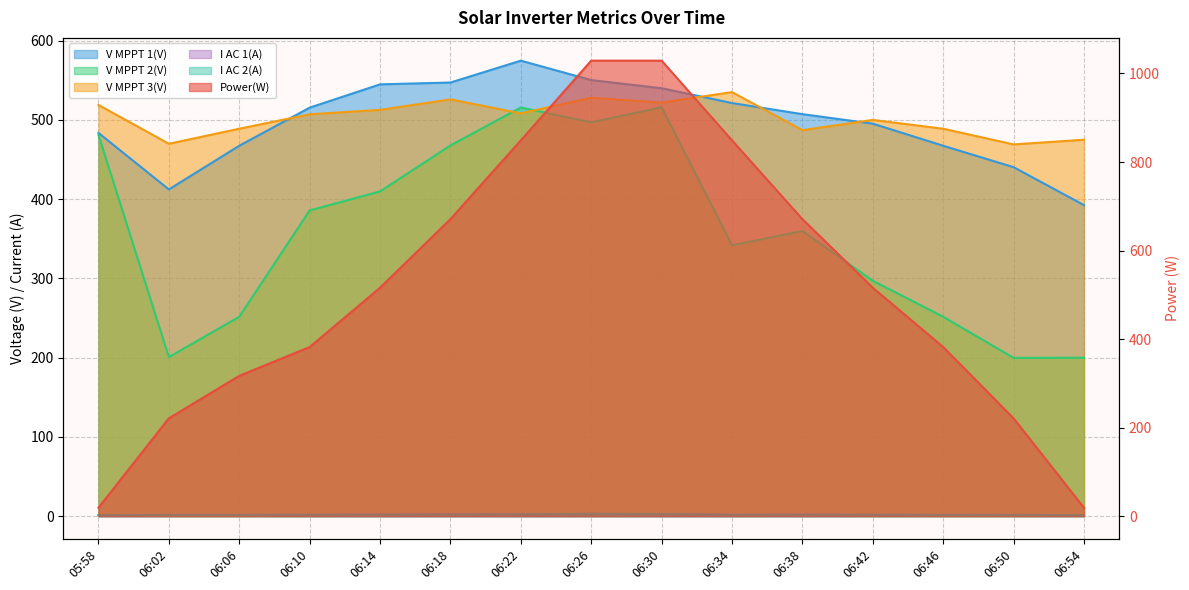

Where is V MPPT 1(V) nearest to the value 483?

05:58